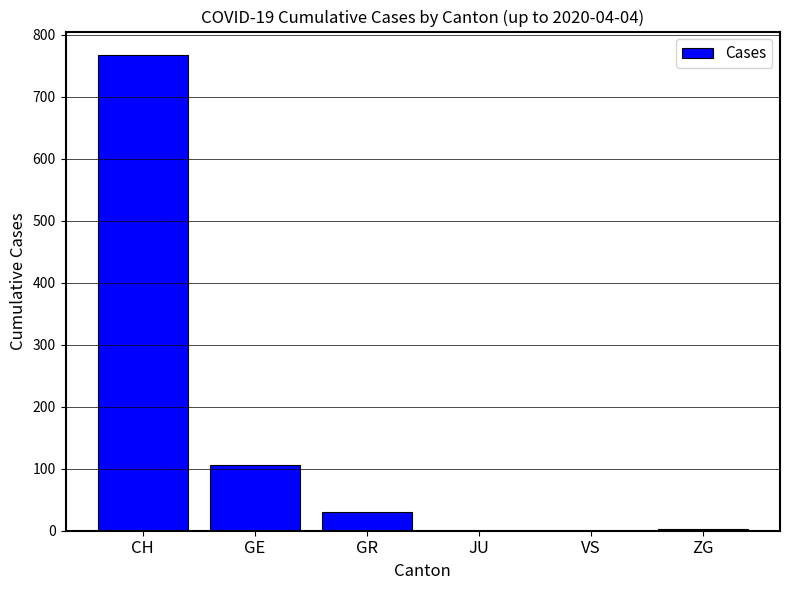

At which label is the value closest to 383?

GE